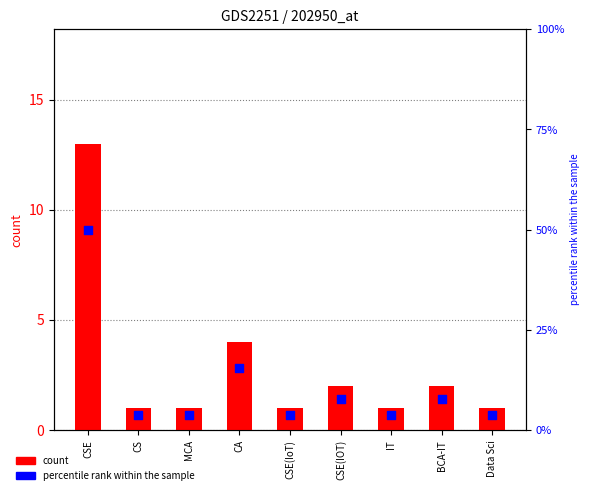

Which series has the largest total across all categories?

percentile rank within the sample